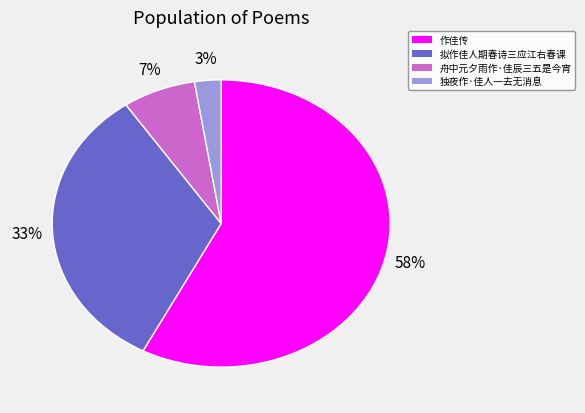

Which has a higher value, 舟中元夕雨作·佳辰三五是今宵 or 拟作佳人期春诗三应江右春课?

拟作佳人期春诗三应江右春课